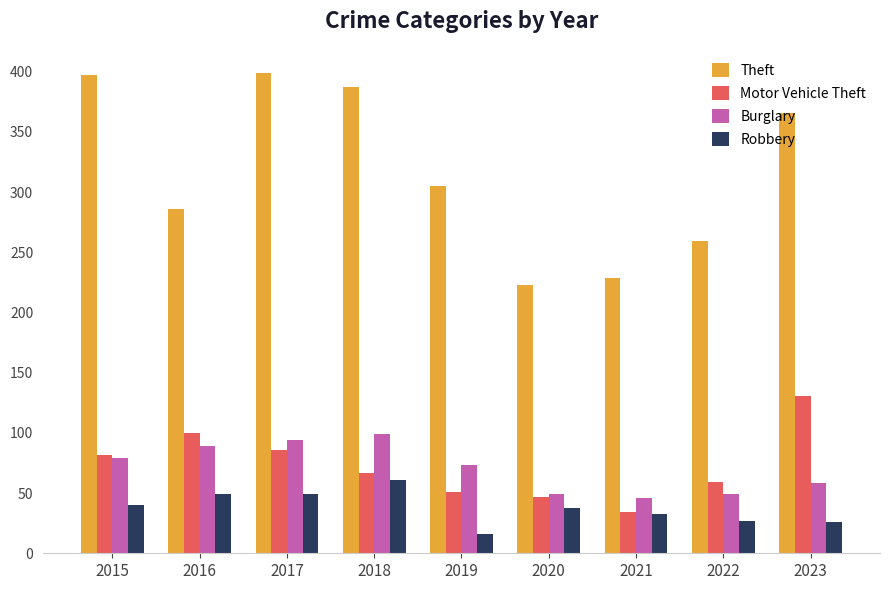

What is the approximate value of Burglary at 2015?

79